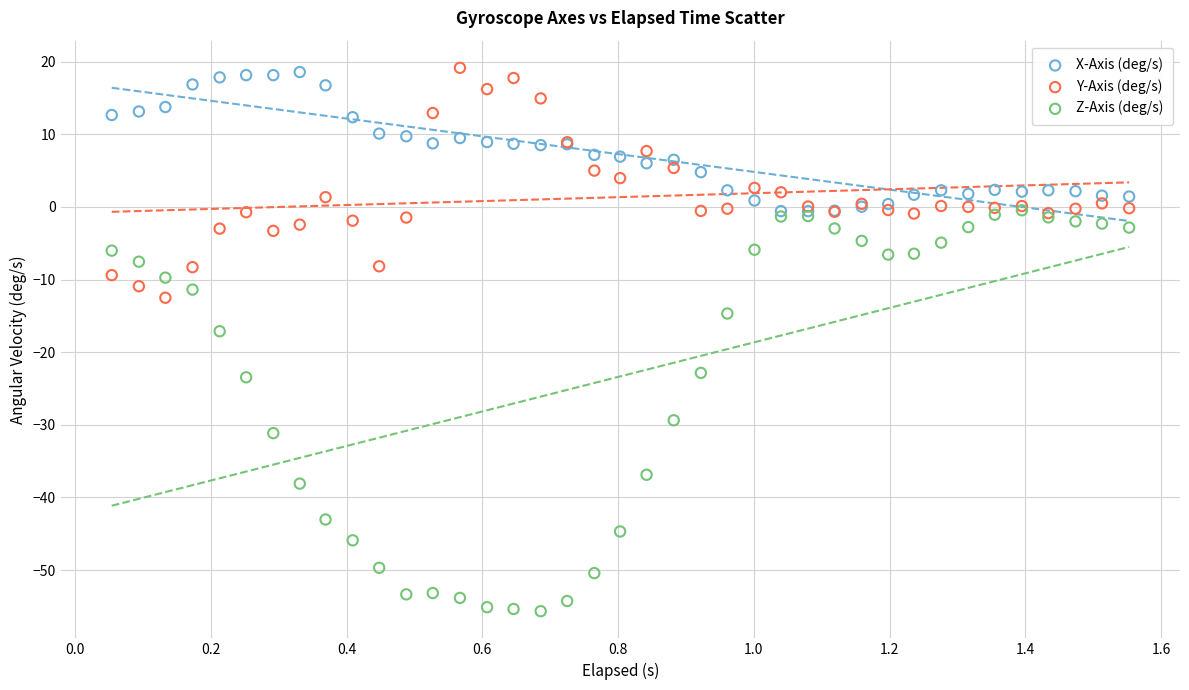

Across all series, what Y value is closest to -18?

-17.1